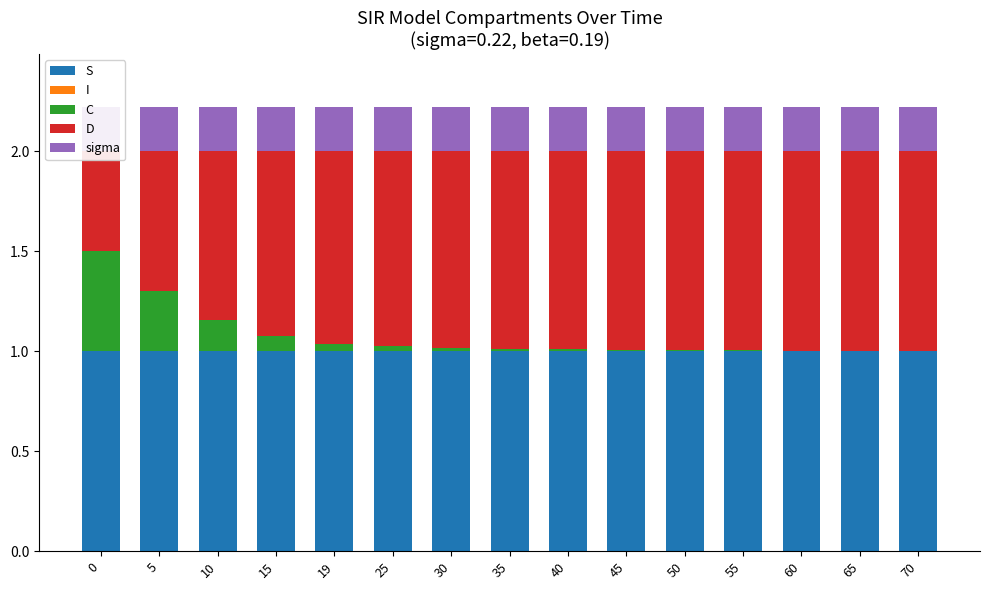

Reading left to right, list all the values displayed in this chart.

S: 1.0	1.0	1.0	1.0	1.0	1.0	1.0	1.0	1.0	1.0	1.0	1.0	1.0	1.0	1.0
I: 0.0	0.0	0.0	0.0	0.0	0.0	0.0	0.0	0.0	0.0	0.0	0.0	0.0	0.0	0.0
C: 0.5	0.3	0.2	0.1	0.0	0.0	0.0	0.0	0.0	0.0	0.0	0.0	0.0	0.0	0.0
D: 0.5	0.7	0.8	0.9	1.0	1.0	1.0	1.0	1.0	1.0	1.0	1.0	1.0	1.0	1.0
sigma: 0.2	0.2	0.2	0.2	0.2	0.2	0.2	0.2	0.2	0.2	0.2	0.2	0.2	0.2	0.2